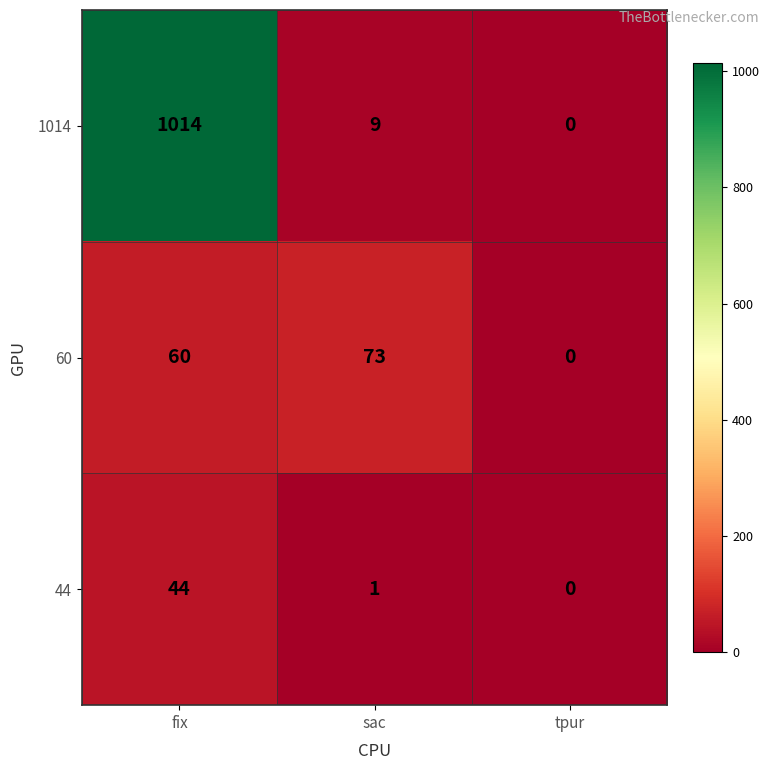

Reading left to right, transcribe all the data shown in this chart.

1014: fix=1014	sac=9	tpur=0
60: fix=60	sac=73	tpur=0
44: fix=44	sac=1	tpur=0